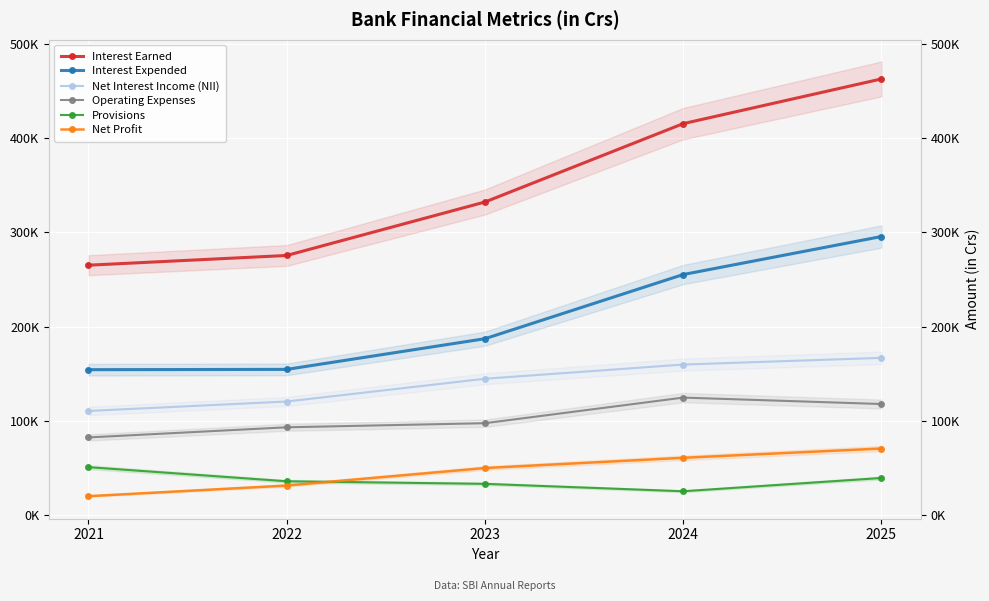

Where is Net Profit nearest to the value 45655?

2023